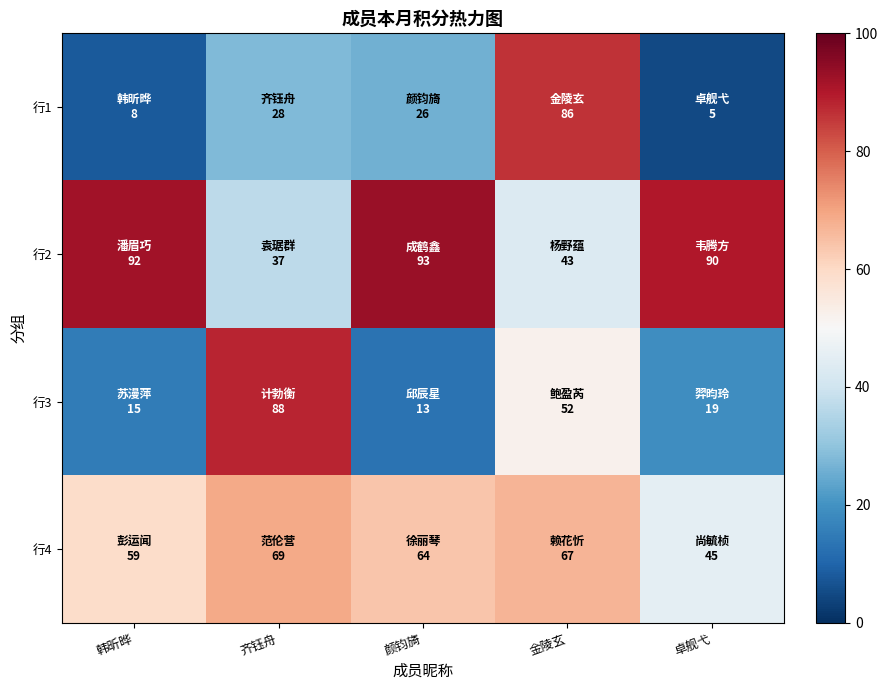

List the series in order of their overall mean, highest first.

行2, 行4, 行3, 行1